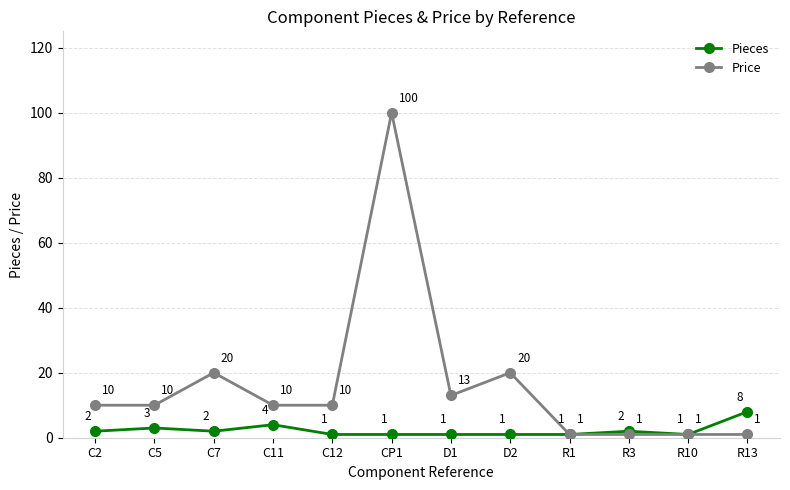

What are all the series names shown in the legend?

Pieces, Price